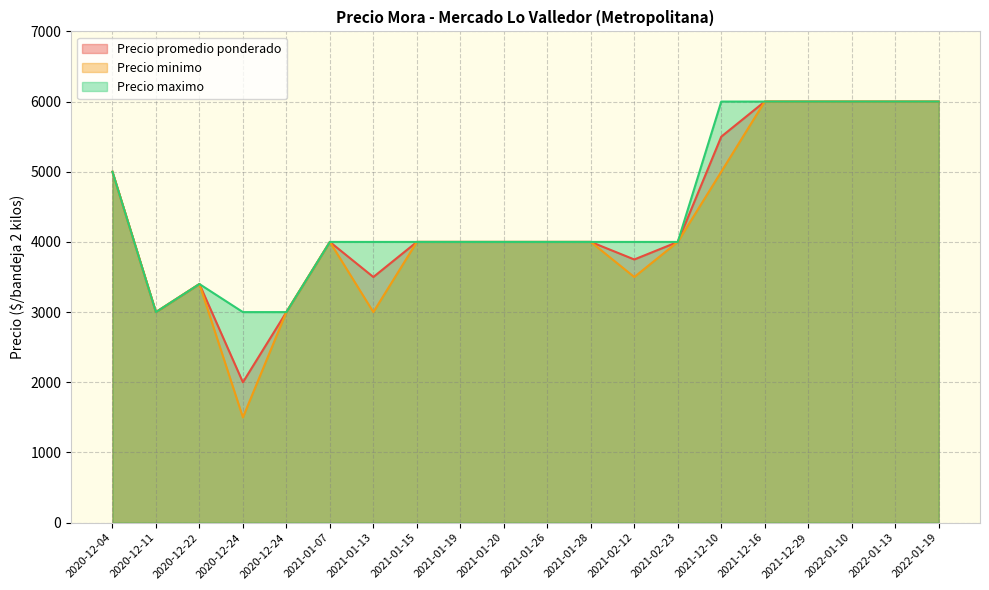

The value of Precio maximo at 2021-01-19 is 6665. True or false?

False